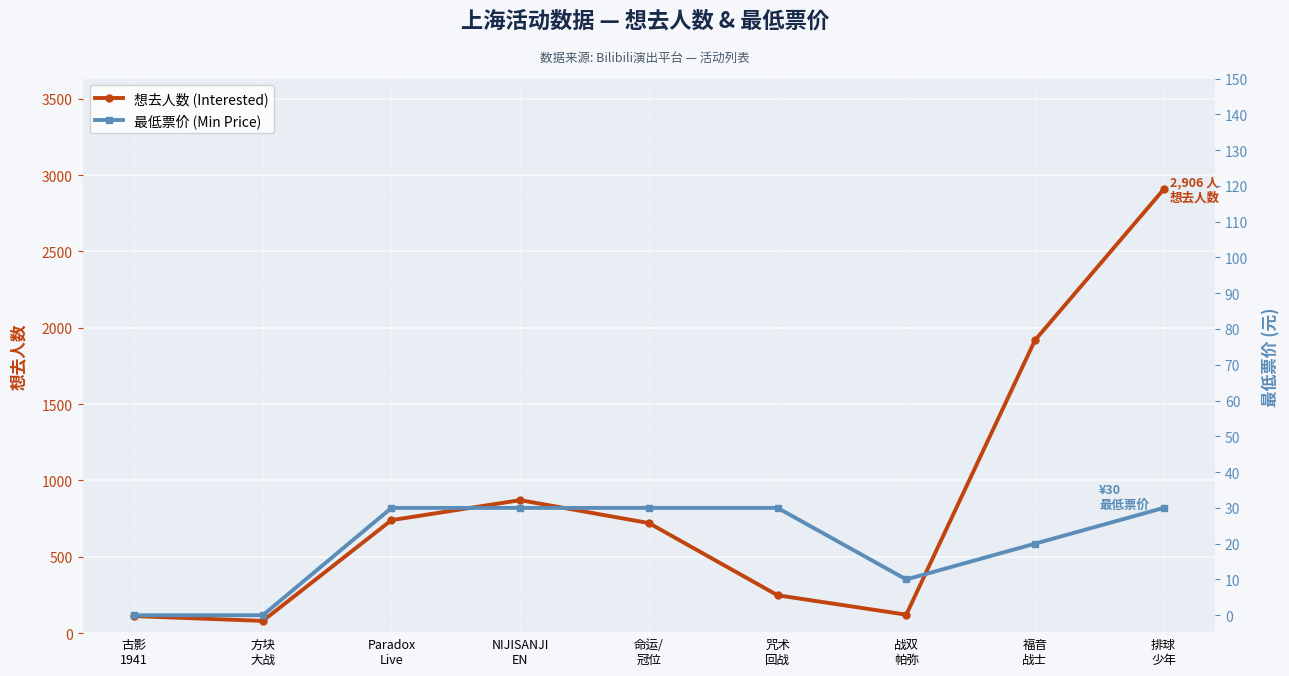

List the series in order of their overall mean, lowest first.

最低票价 (Min Price), 想去人数 (Interested)